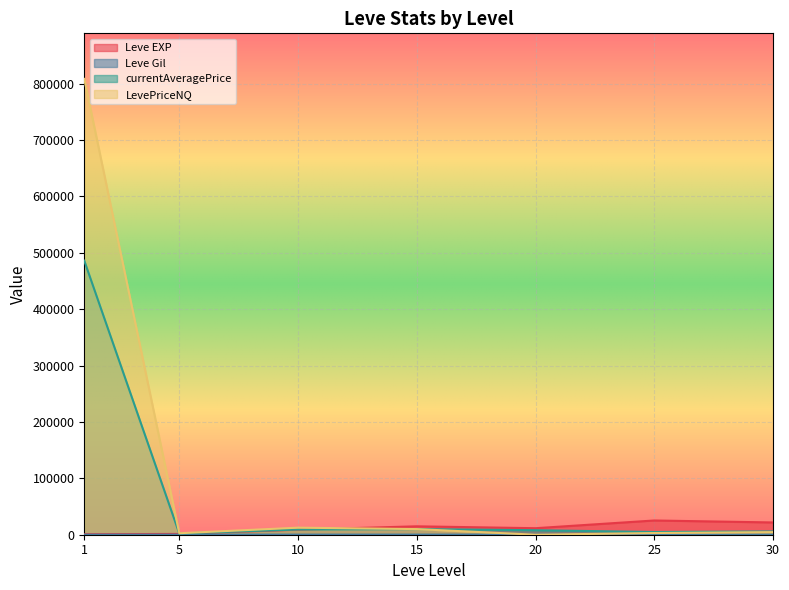

How many series are shown in this chart?

4